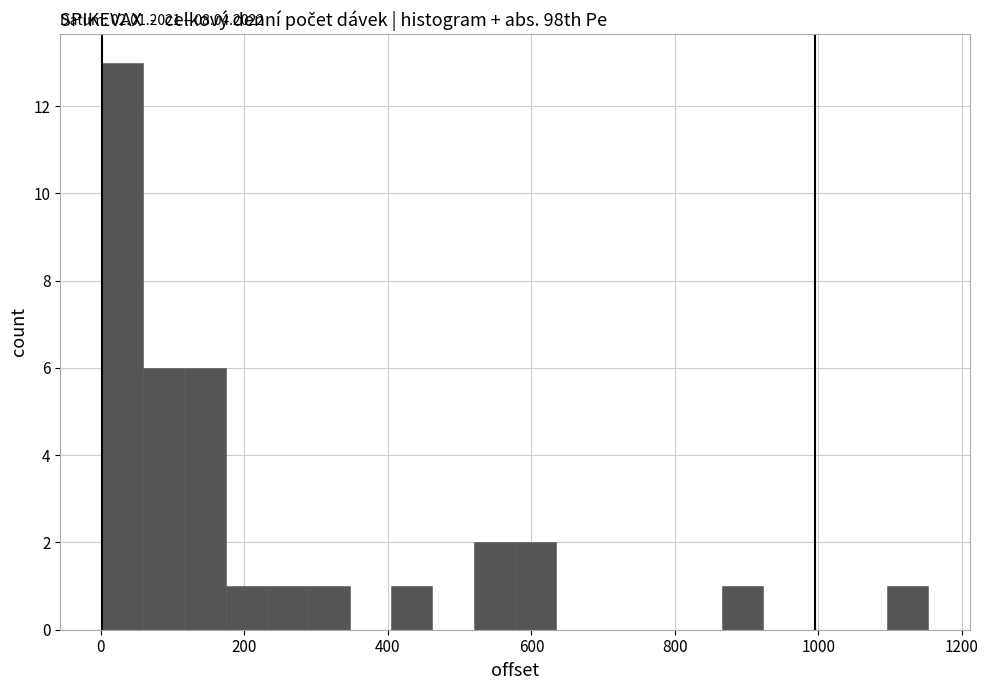

Read against the x-axis, roughly where is the centre of the tallest bar?

20